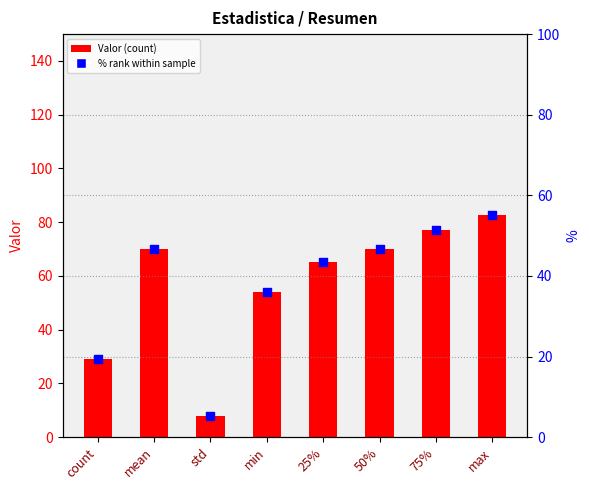

Which series has the widest spread of Y values?

Valor